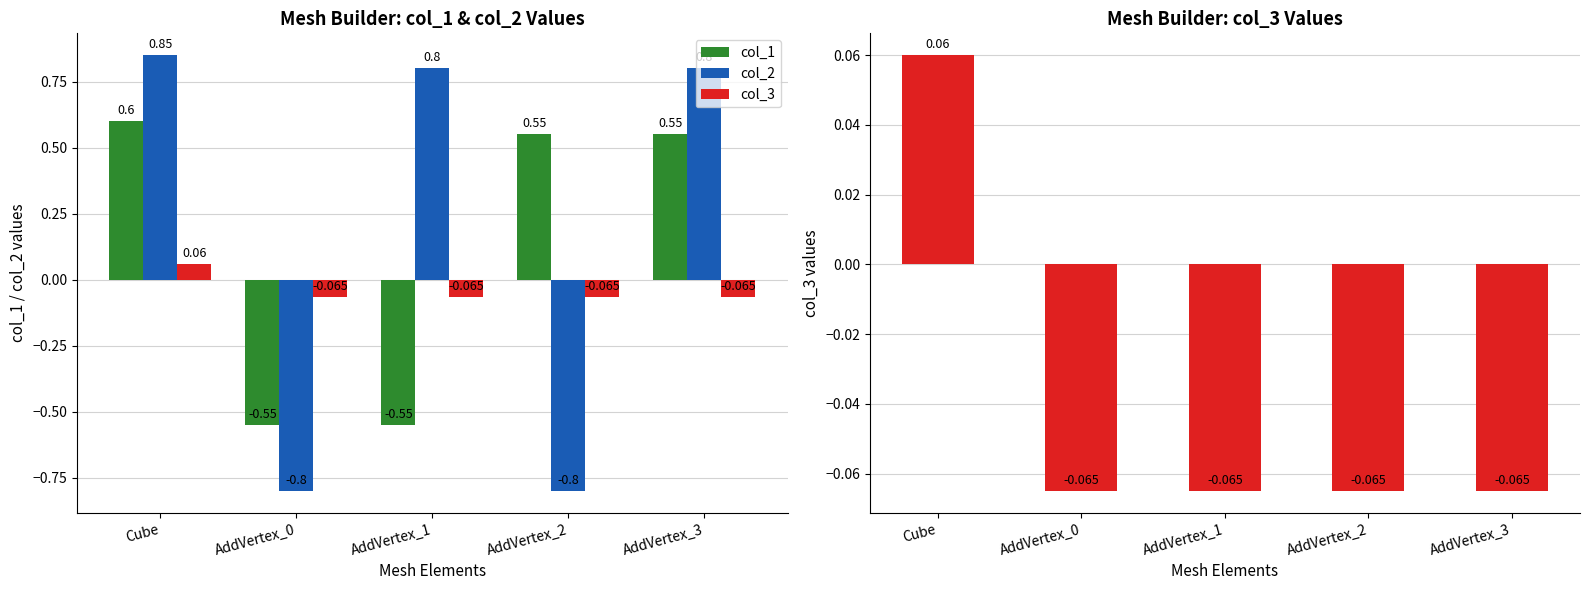

What position from the left is AddVertex_1?

3